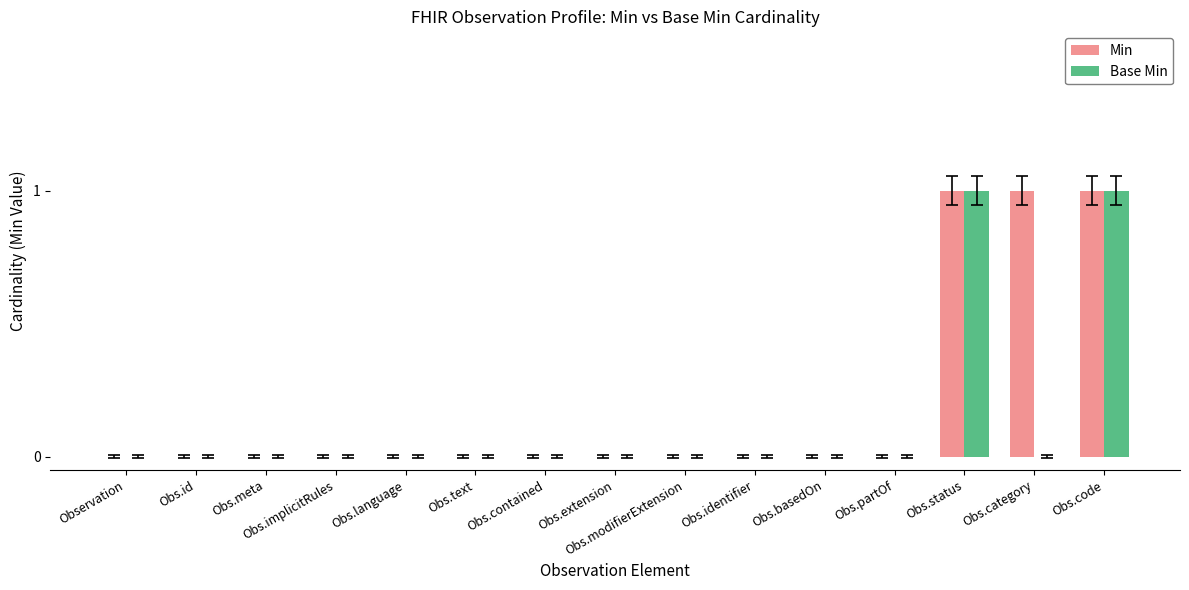

Is it true that Min equals -1 at Obs.implicitRules?

False